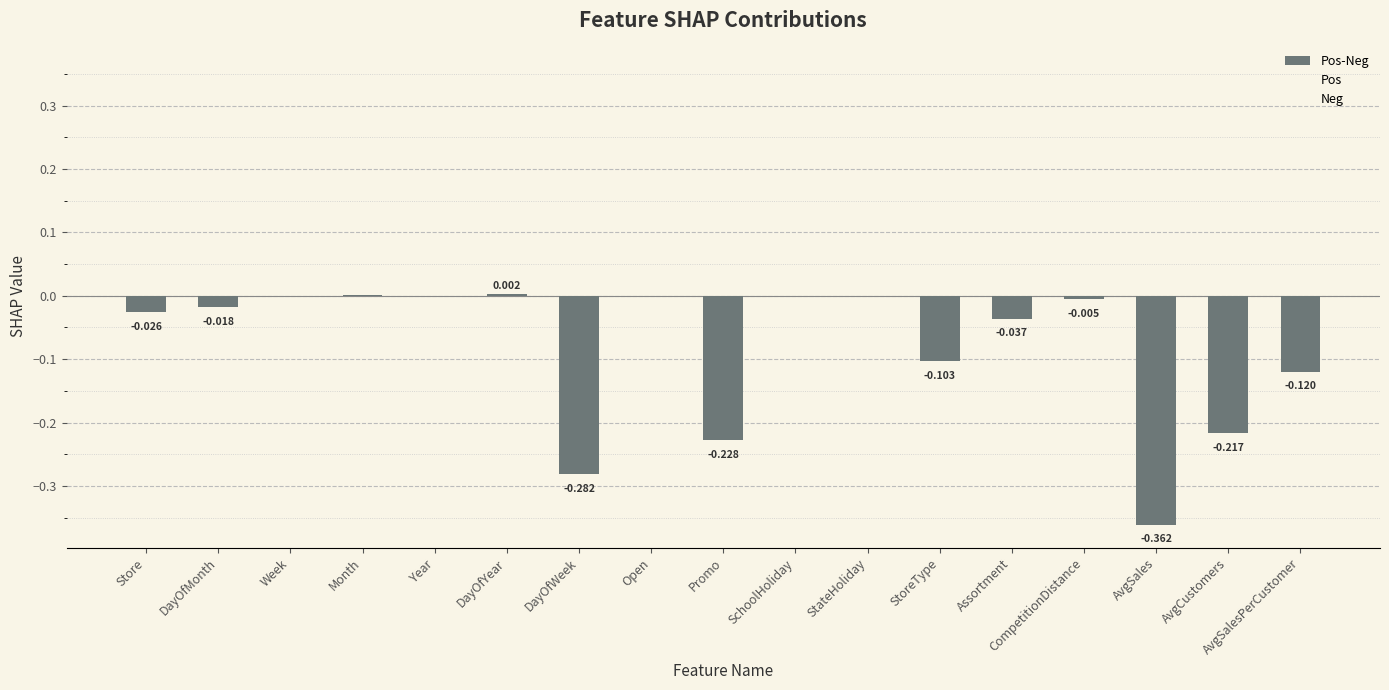

Which has a higher value, SchoolHoliday or AvgSales?

SchoolHoliday